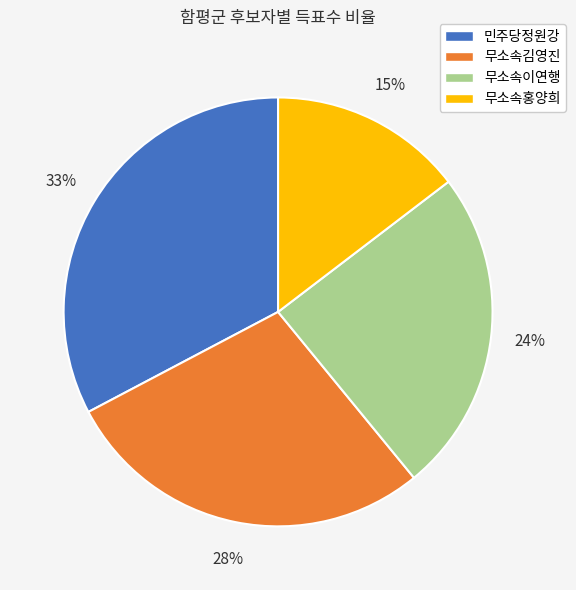

Do 무소속김영진 and 무소속홍양희 together represent more than half of the pie?

No